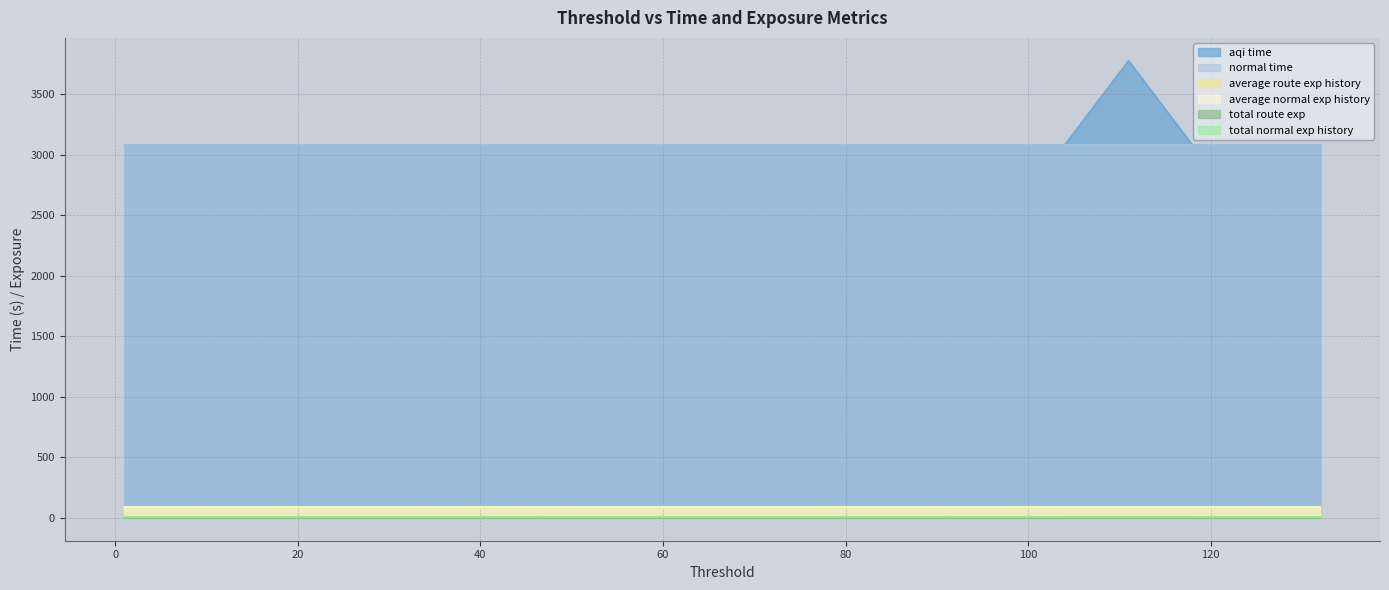

The average_route_exp_history series shows 56.3 at 34. True or false?

False